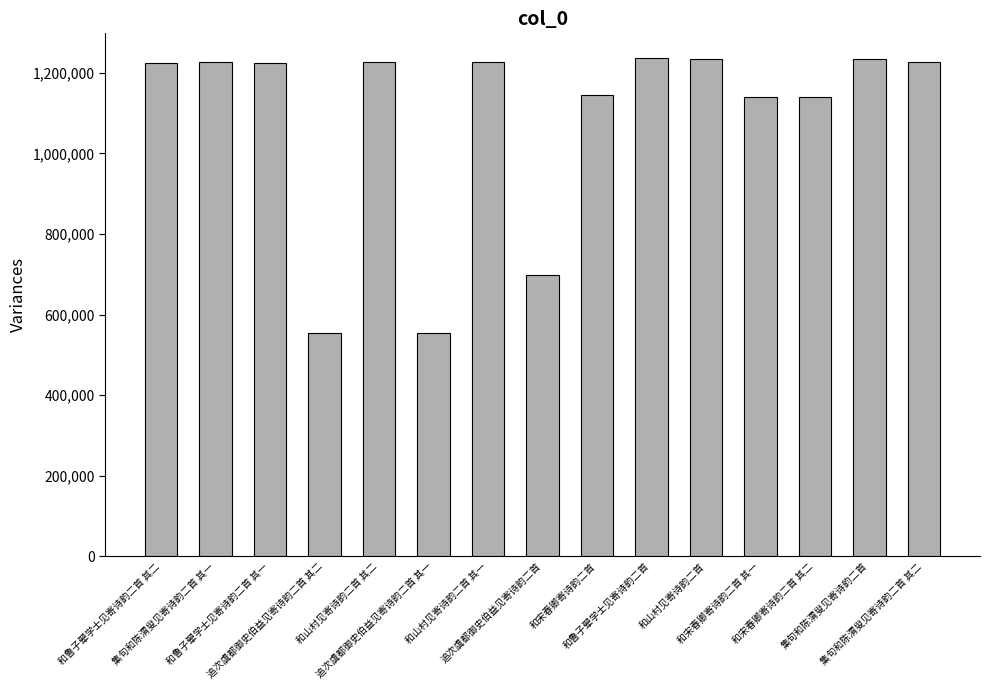

What is the difference between the second highest and second lowest values?

680828